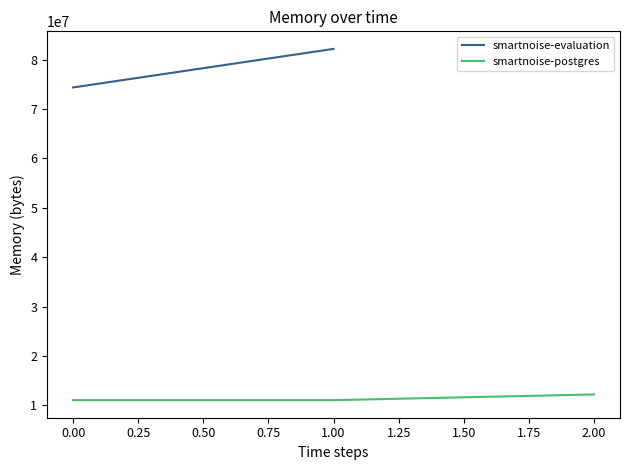

The value of smartnoise-postgres at 0.00 is 11063296. True or false?

True